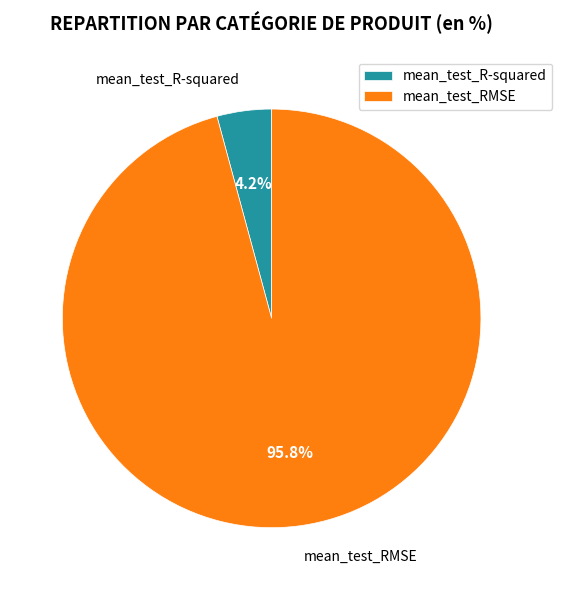

Is the sum of mean_test_RMSE and mean_test_R-squared greater than half?

Yes